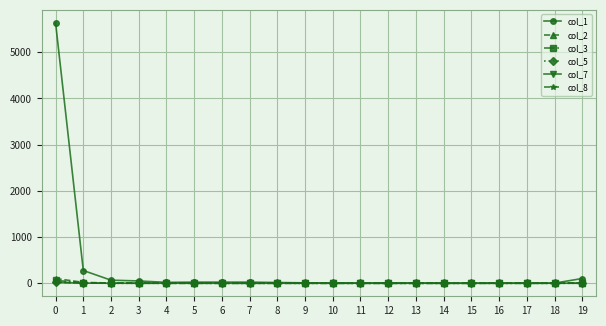

The col_7 series shows 22 at 0. True or false?

True